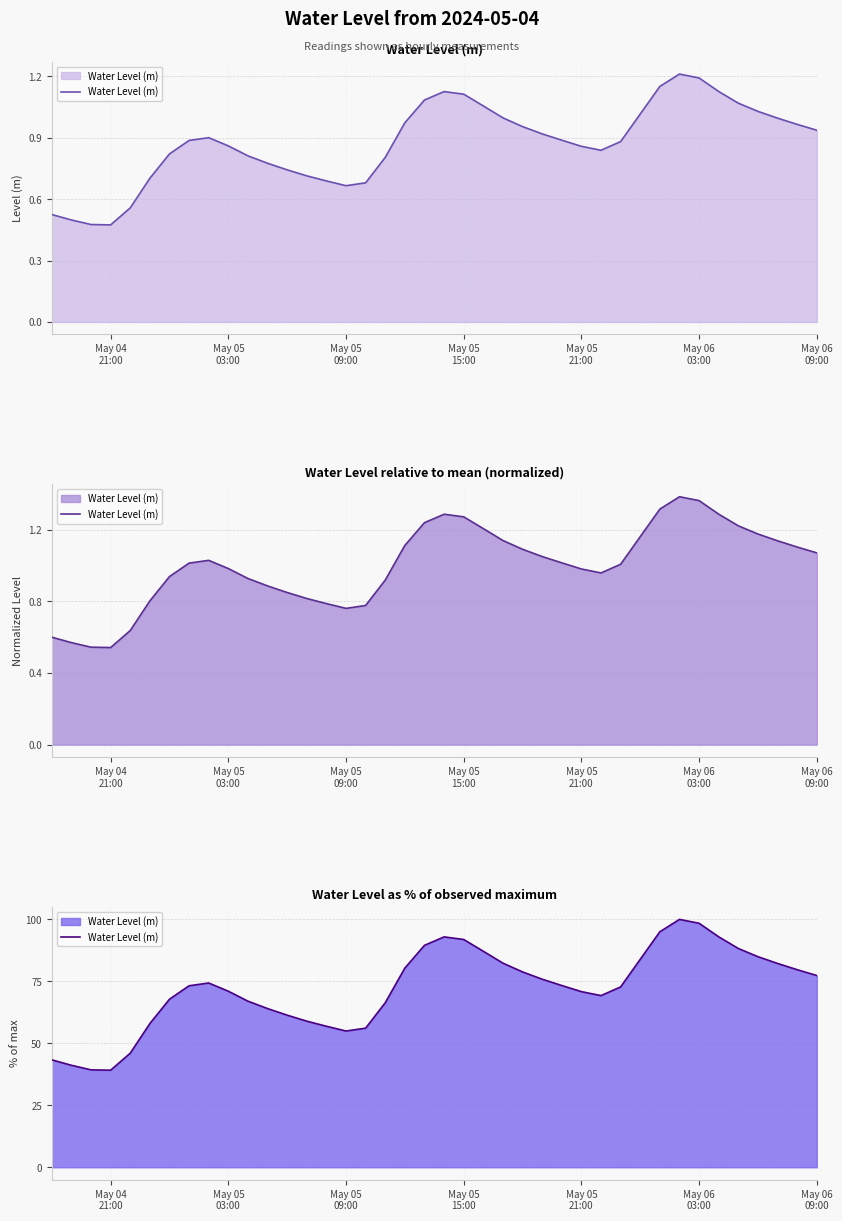

What is the minimum value shown in the chart?

39.2